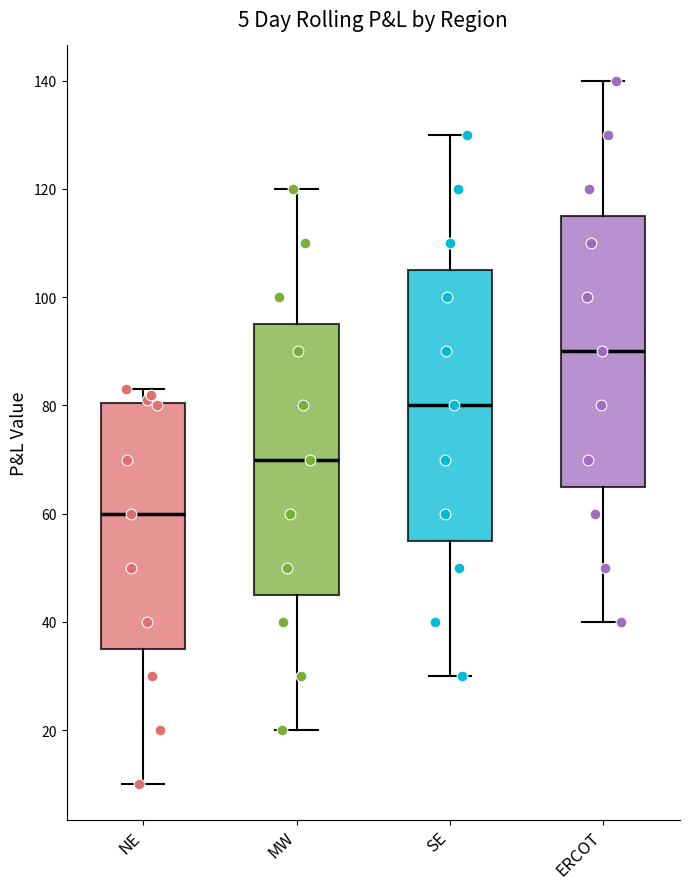

Where is the lower edge of the box for SE on the y-axis? The values are not printed on the chart, so give them approximately, as read against the axis.

56